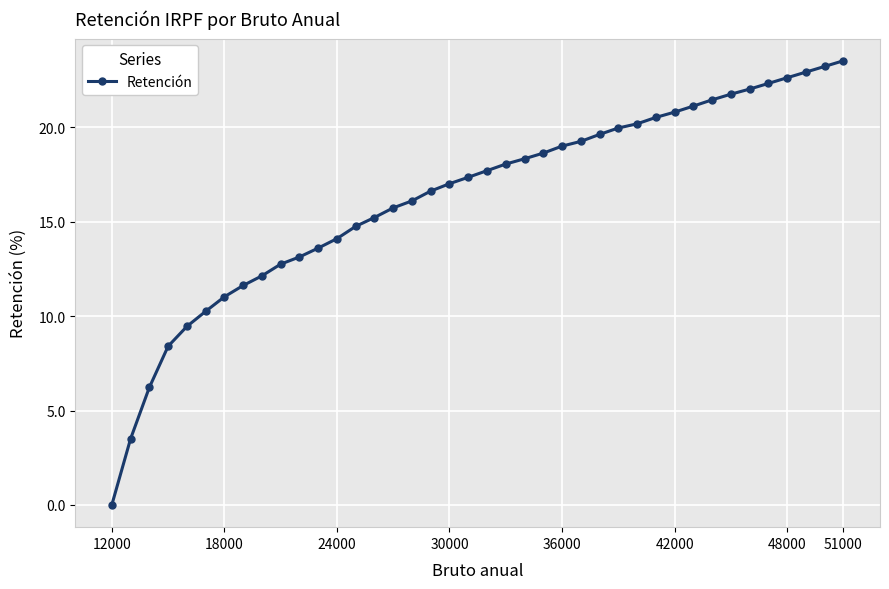

What is the difference between the maximum and minimum values?

23.5